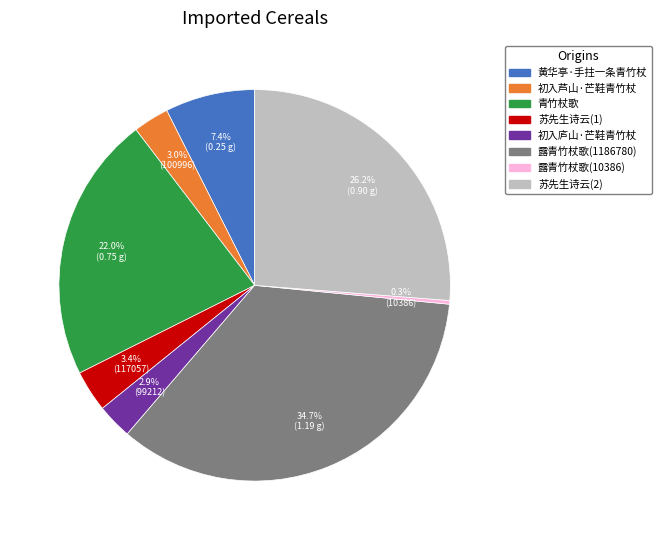

Is there a majority slice in this chart?

No